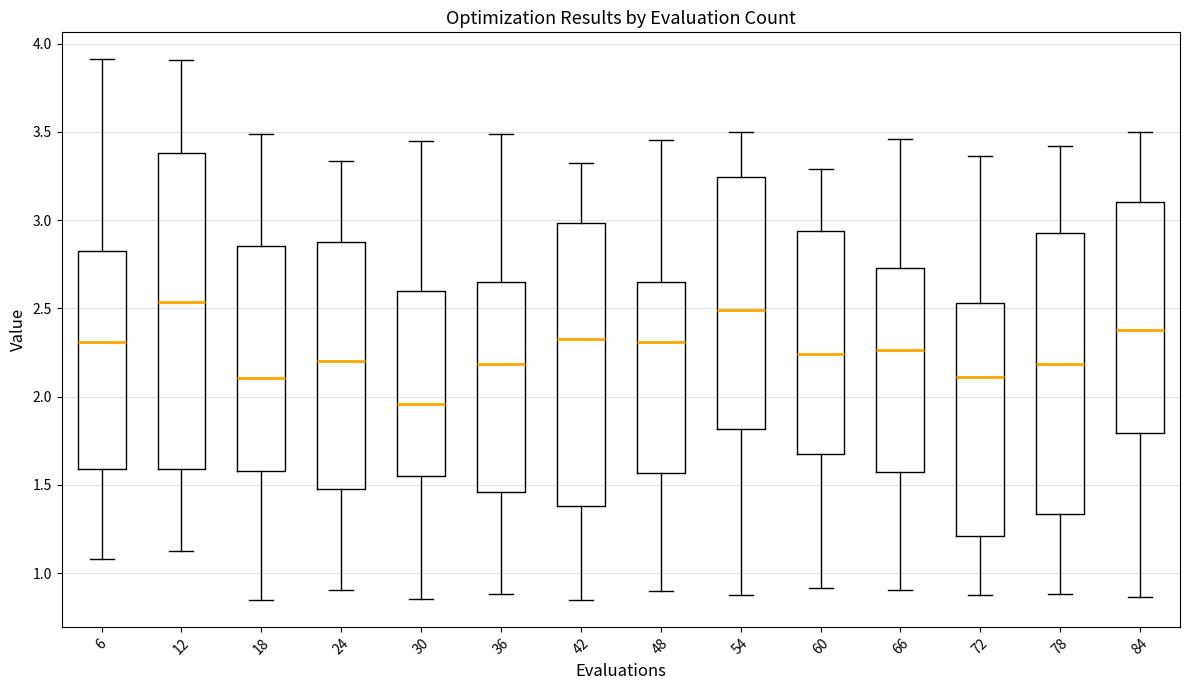

Reading left to right, read every box against the y-axis: the position of its median line, the range the box covers, and the ends of its whiskers. The values are not printed on the chart, so give them approximately, as read against the axis.

6: median 2.30, box 1.60 to 2.85, whiskers 1.10 to 3.90
12: median 2.55, box 1.60 to 3.40, whiskers 1.10 to 3.90
18: median 2.10, box 1.60 to 2.85, whiskers 0.85 to 3.50
24: median 2.20, box 1.50 to 2.85, whiskers 0.90 to 3.35
30: median 1.95, box 1.55 to 2.60, whiskers 0.85 to 3.45
36: median 2.20, box 1.45 to 2.65, whiskers 0.90 to 3.50
42: median 2.35, box 1.40 to 3.00, whiskers 0.85 to 3.30
48: median 2.30, box 1.55 to 2.65, whiskers 0.90 to 3.45
54: median 2.50, box 1.80 to 3.25, whiskers 0.90 to 3.50
60: median 2.25, box 1.65 to 2.95, whiskers 0.90 to 3.30
66: median 2.25, box 1.60 to 2.75, whiskers 0.90 to 3.45
72: median 2.10, box 1.20 to 2.55, whiskers 0.85 to 3.35
78: median 2.20, box 1.35 to 2.90, whiskers 0.90 to 3.40
84: median 2.40, box 1.80 to 3.10, whiskers 0.85 to 3.50